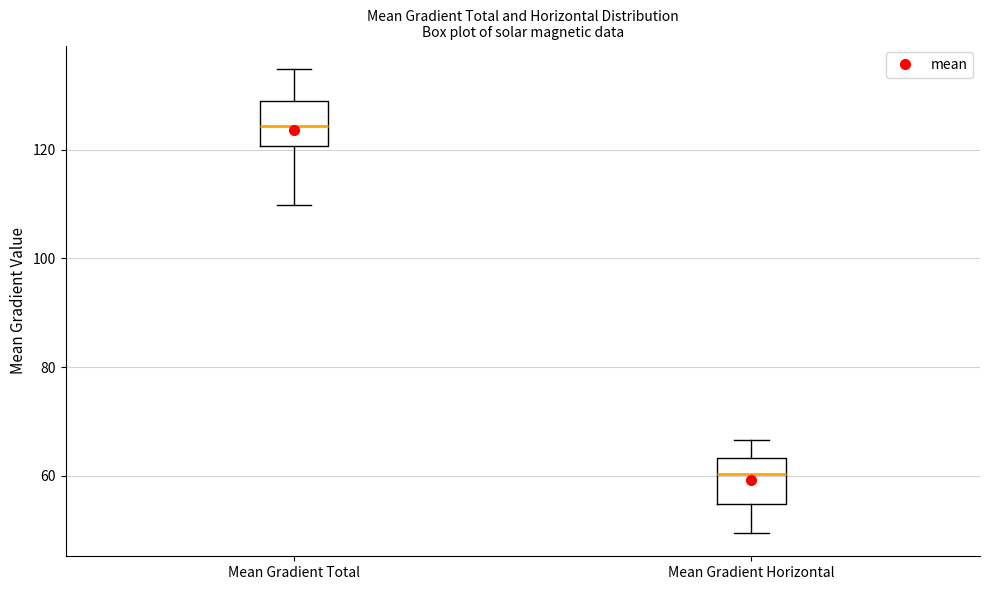

Reading left to right, read every box against the y-axis: the position of its median line, the range the box covers, and the ends of its whiskers. The values are not printed on the chart, so give them approximately, as read against the axis.

Mean Gradient Total: median 124, box 120 to 128, whiskers 110 to 134
Mean Gradient Horizontal: median 60, box 54 to 64, whiskers 50 to 66